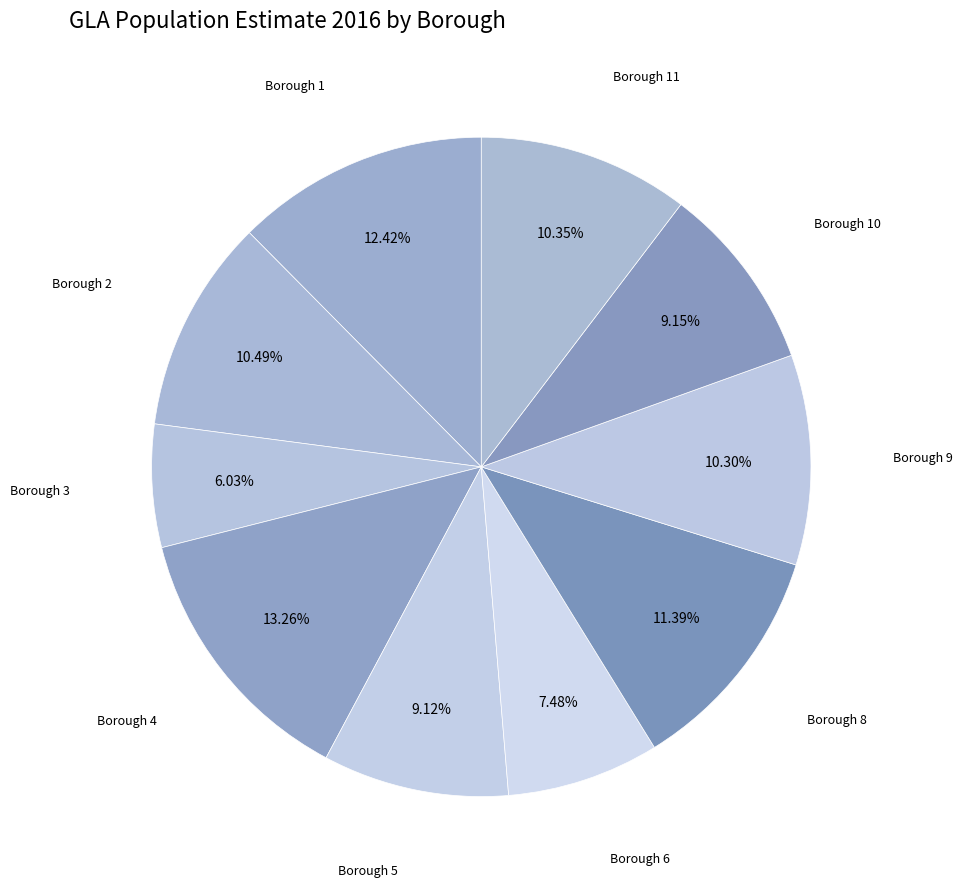

Does Borough 4 account for over 50% of the chart?

No